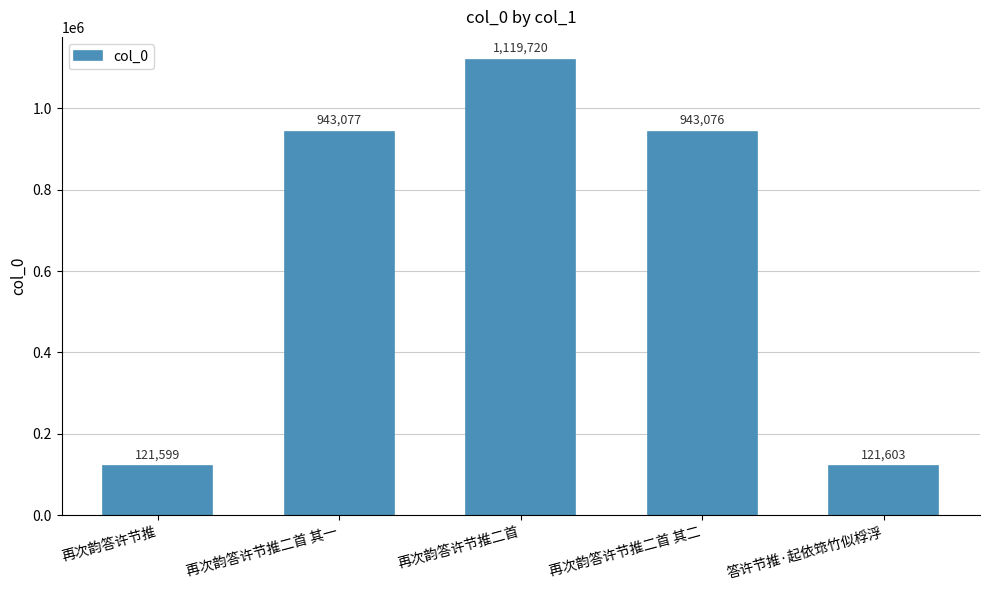

What is the difference between the maximum and minimum values?

998121